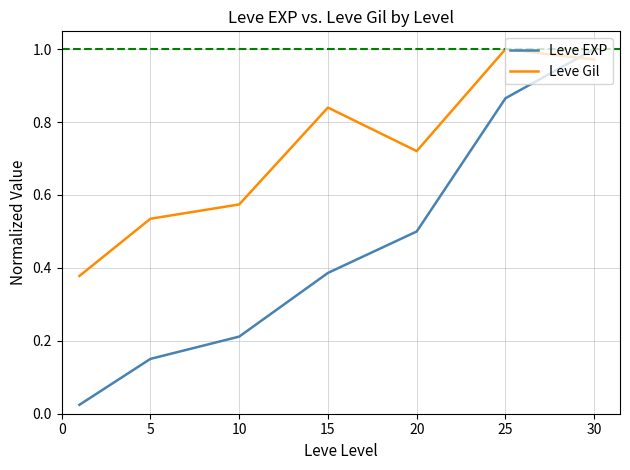

True or false: Leve Gil and Leve EXP intersect in this chart.

True